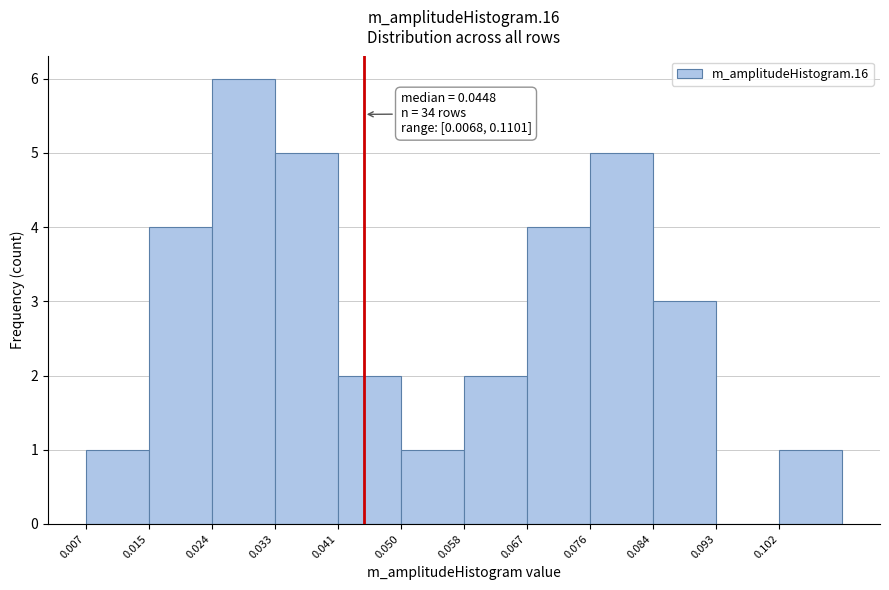

Which range on the x-axis has the tallest bar?

0.024 to 0.033